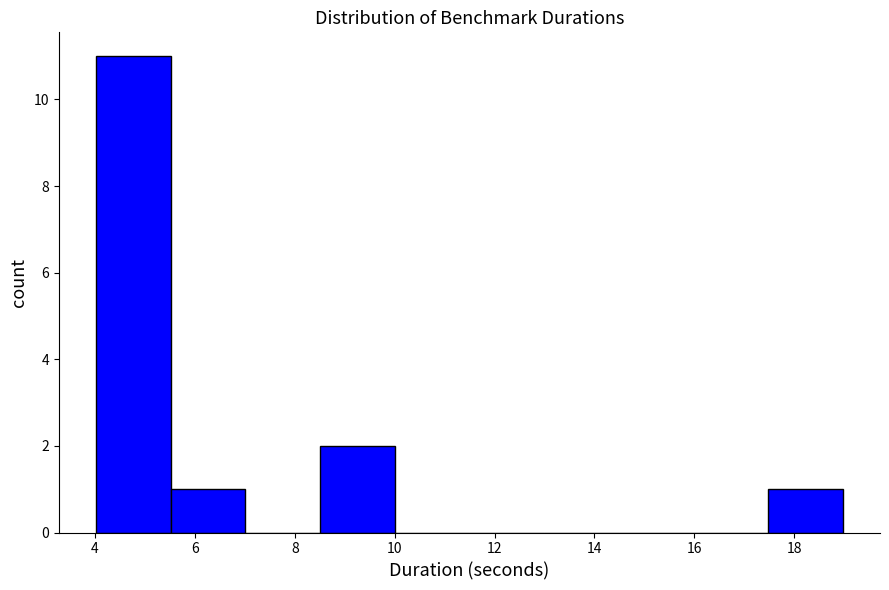

Which range on the x-axis has the tallest bar?

4.0 to 5.6